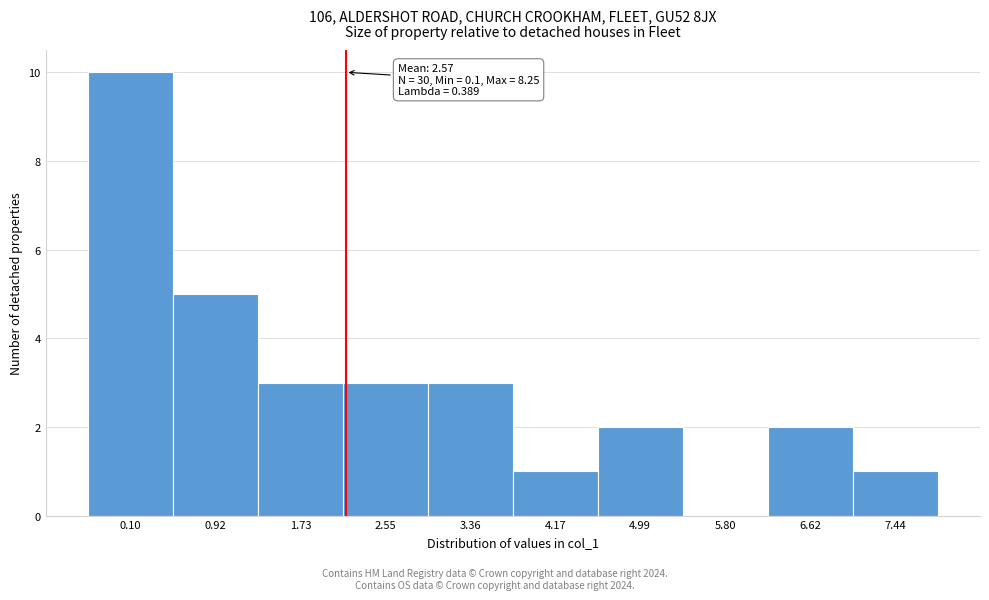

Reading left to right, extract all data points from this chart.

0.10=10	0.92=5	1.73=3	2.55=3	3.36=3	4.17=1	4.99=2	5.80=0	6.62=2	7.44=1